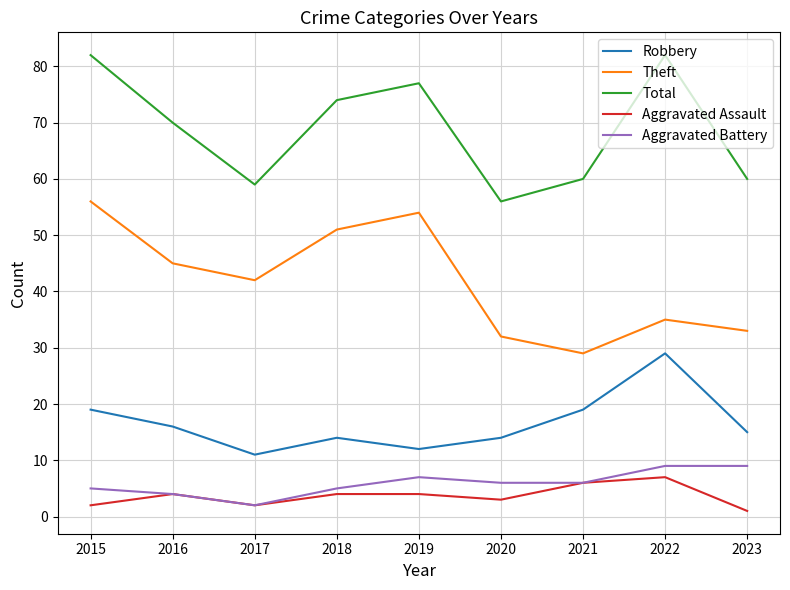

Which category has the lowest value in the Theft series?

2021